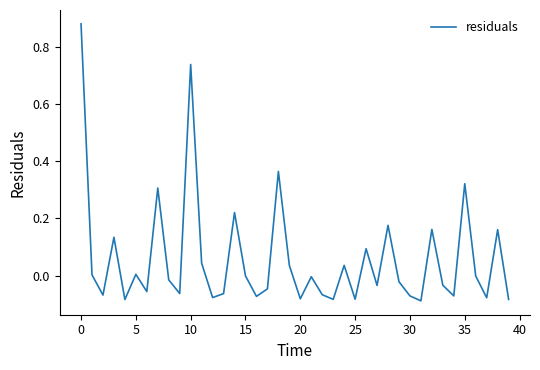

What is the difference between the maximum and minimum values?

1.0